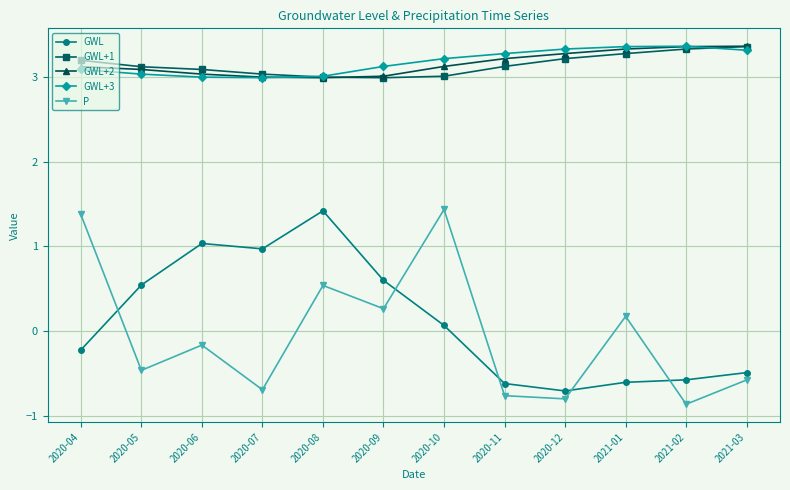

What is the sum of all GWL+3 values?

38.1